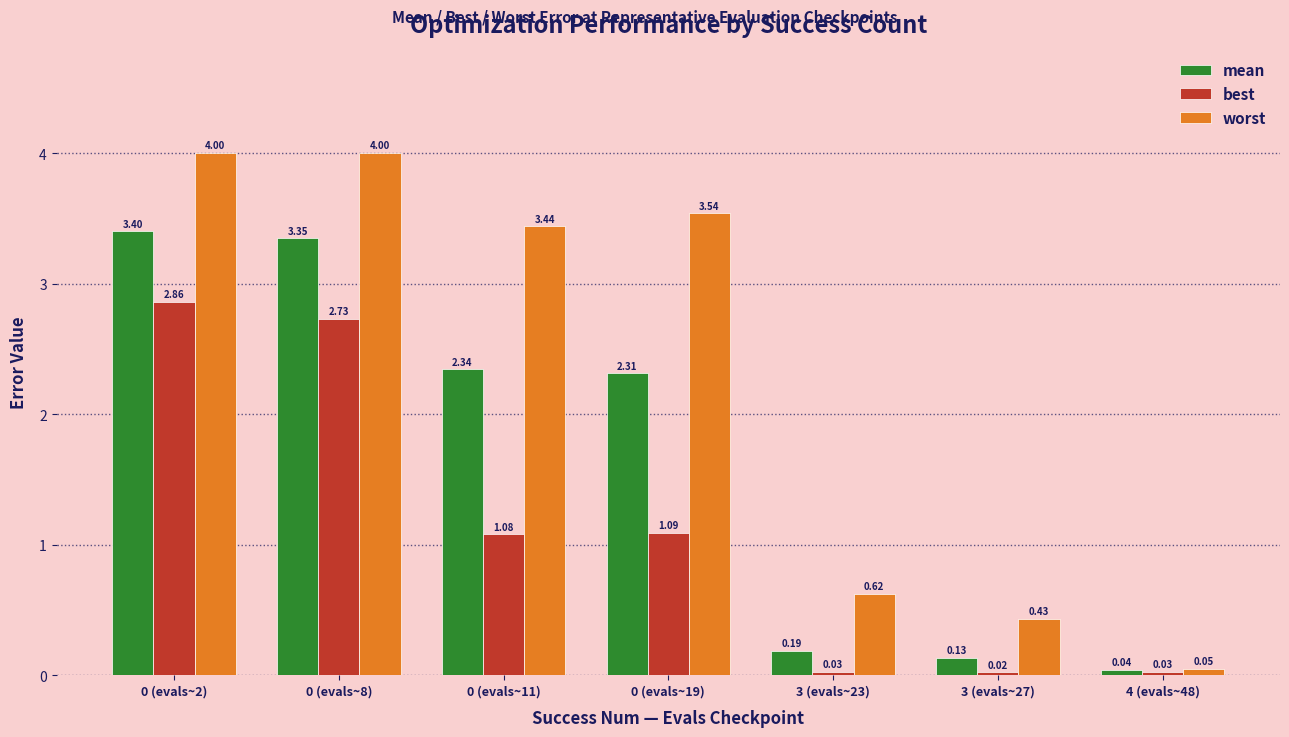

Are the bars horizontal?

No